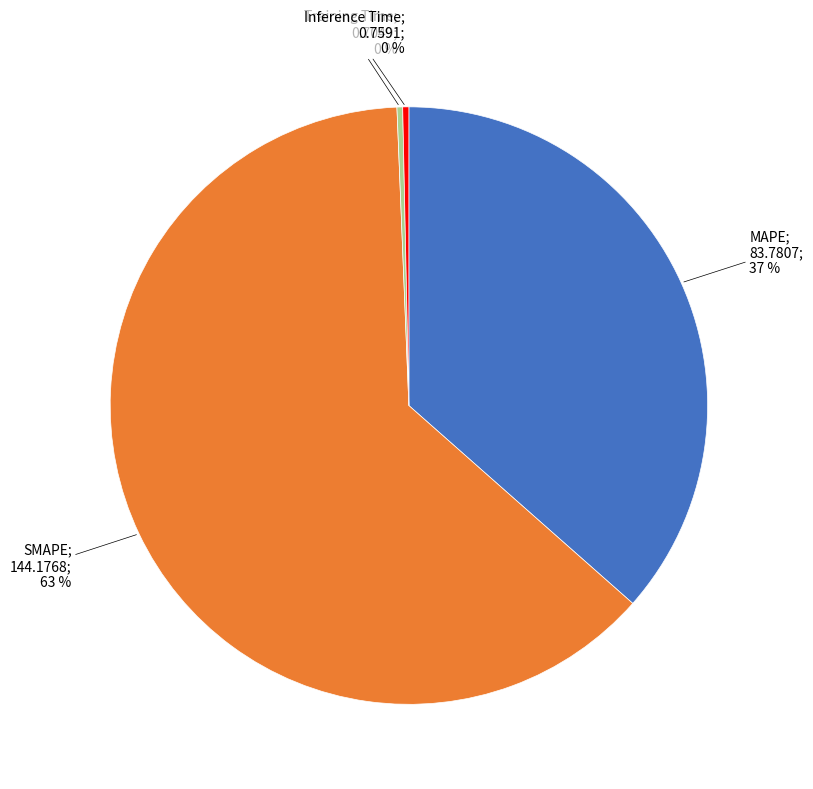

Is there any slice that represents more than half of the pie?

Yes